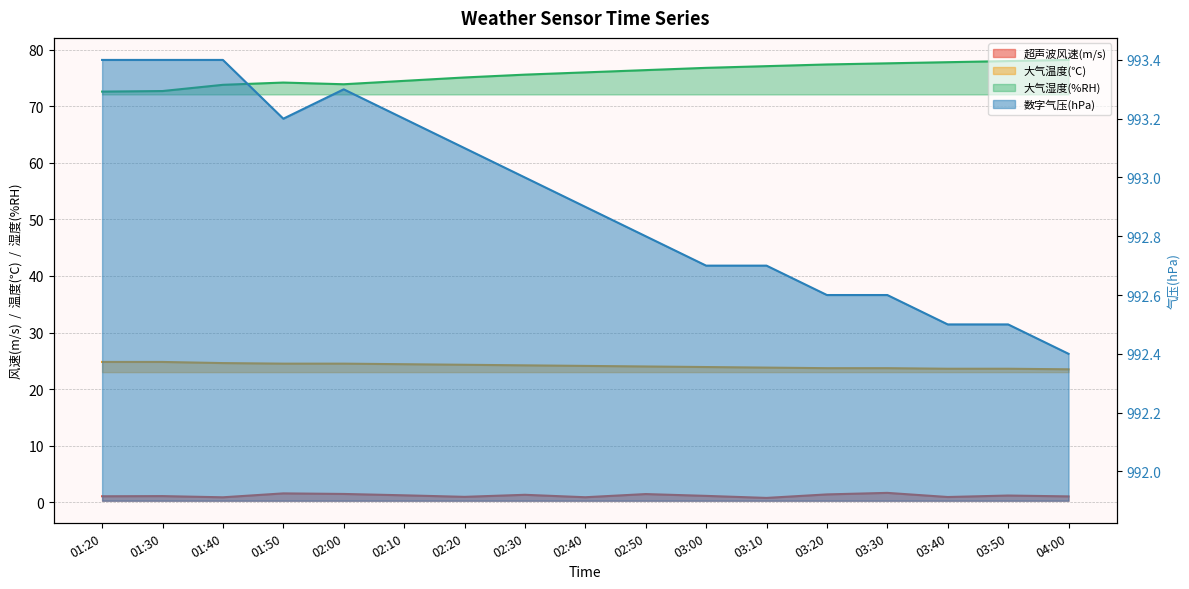

Read the 超声波风速(m/s) value at 01:40.

0.9